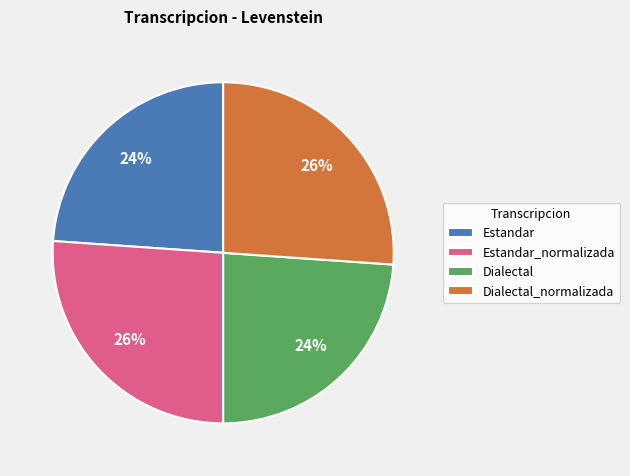

Combined, do Dialectal and Estandar account for over 50%?

No